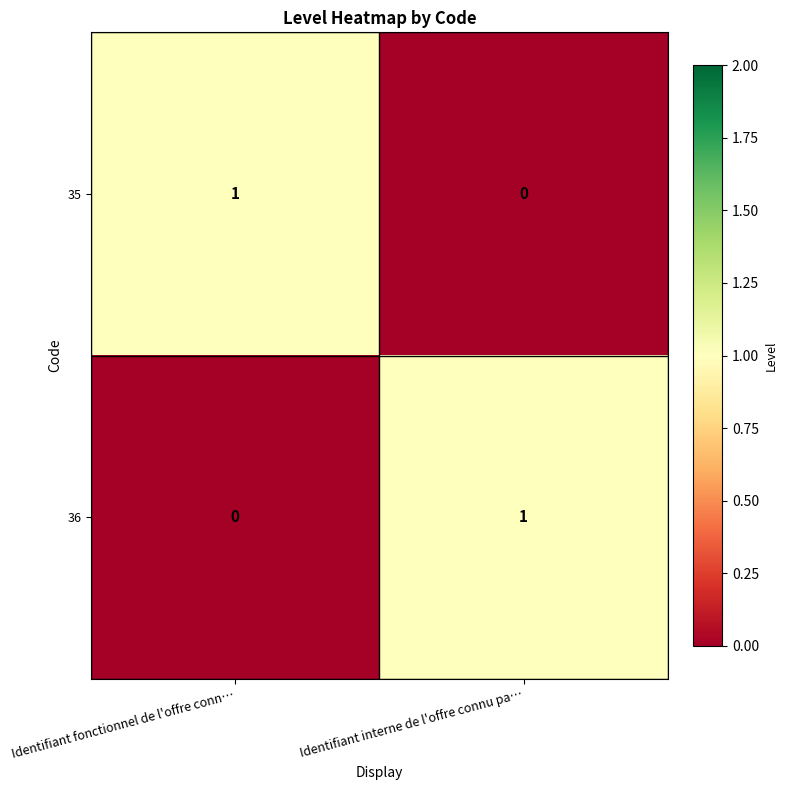

The 35 series shows 1 at Identifiant fonctionnel de l'offre conn…. True or false?

True